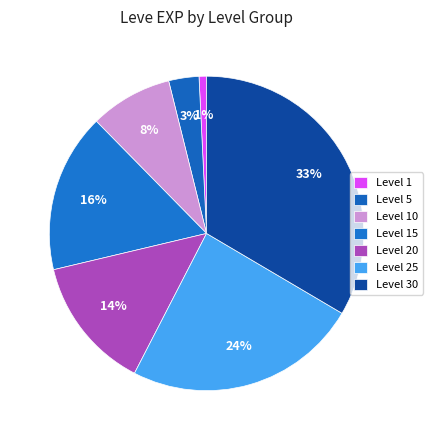

How many slices are in this pie chart?

7